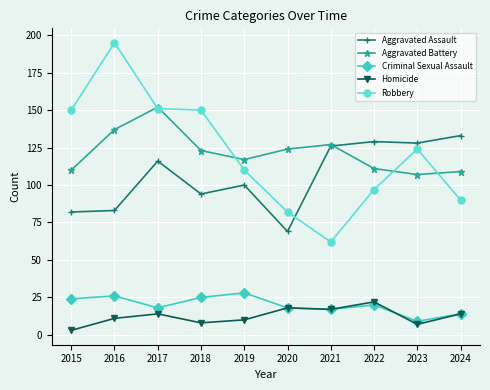

Is the value of Aggravated Battery at 2021 greater than the value of Robbery at 2017?

No